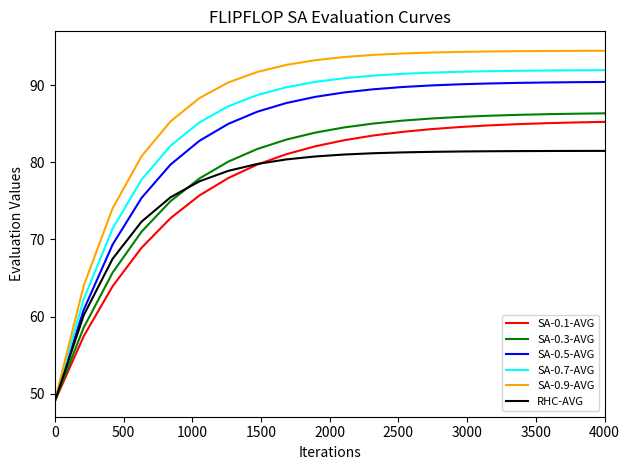

What is the smallest value displayed?

49.0